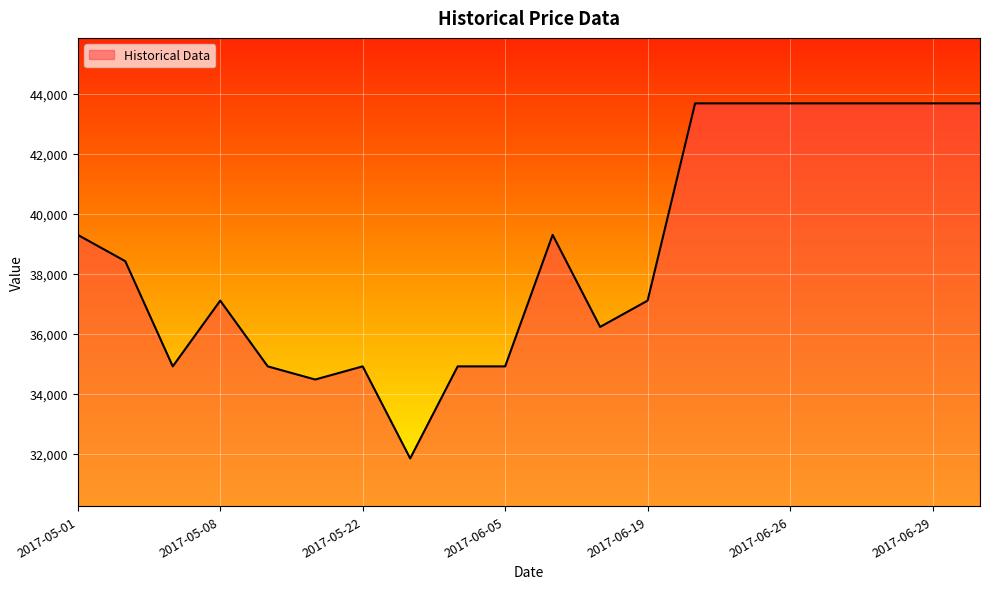

What is the difference between the maximum and minimum values?

11842.1